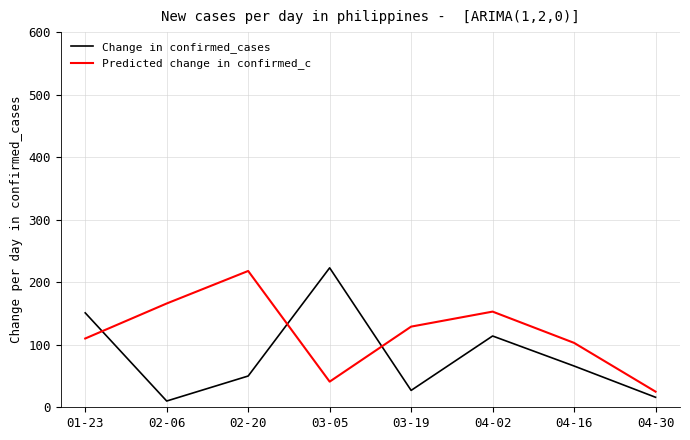

Is the value of Predicted change in confirmed_c at 03-19 greater than the value of Change in confirmed_cases at 04-02?

Yes